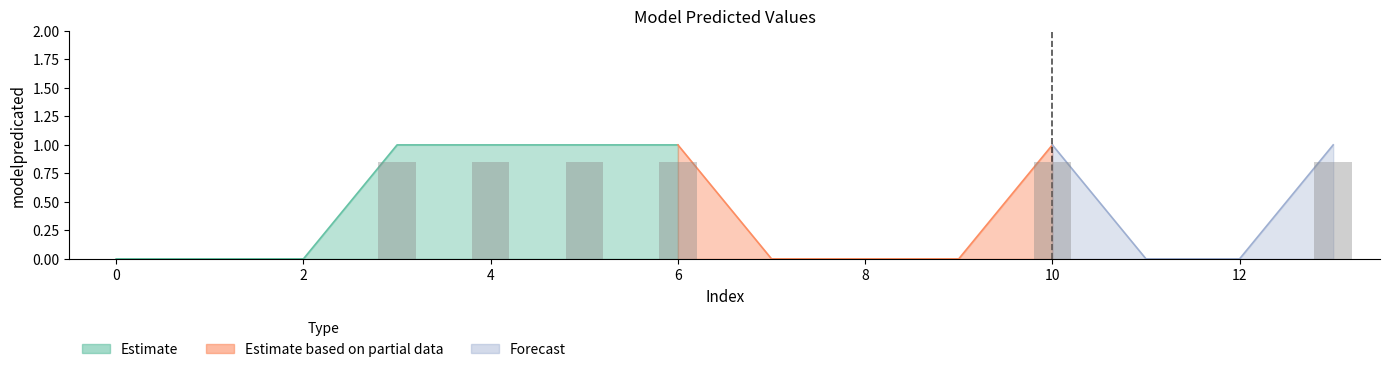

Rank the categories by value from lowest to highest.

0, 1, 2, 7, 8, 9, 11, 12, 3, 4, 5, 6, 10, 13